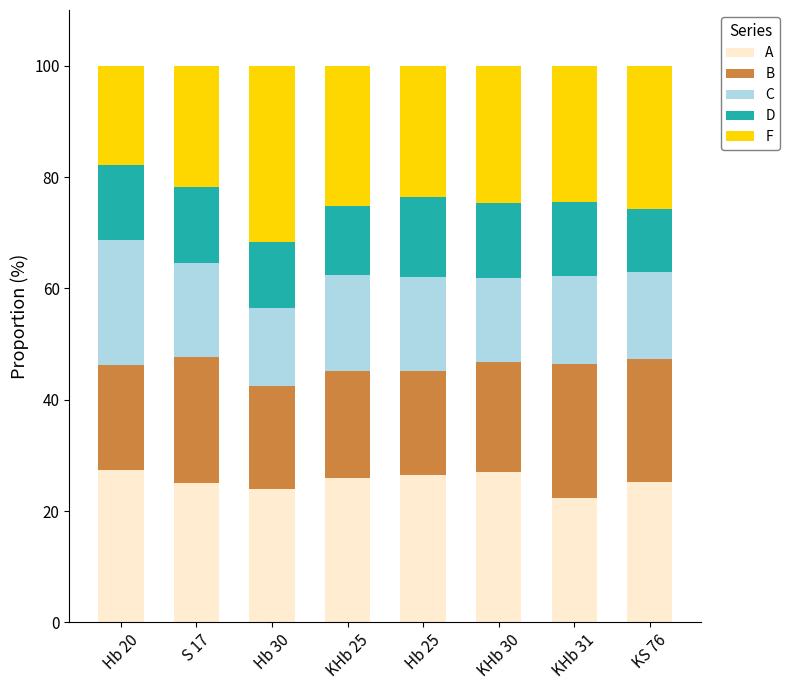

The A series shows 7.8 at KHb 30. True or false?

False